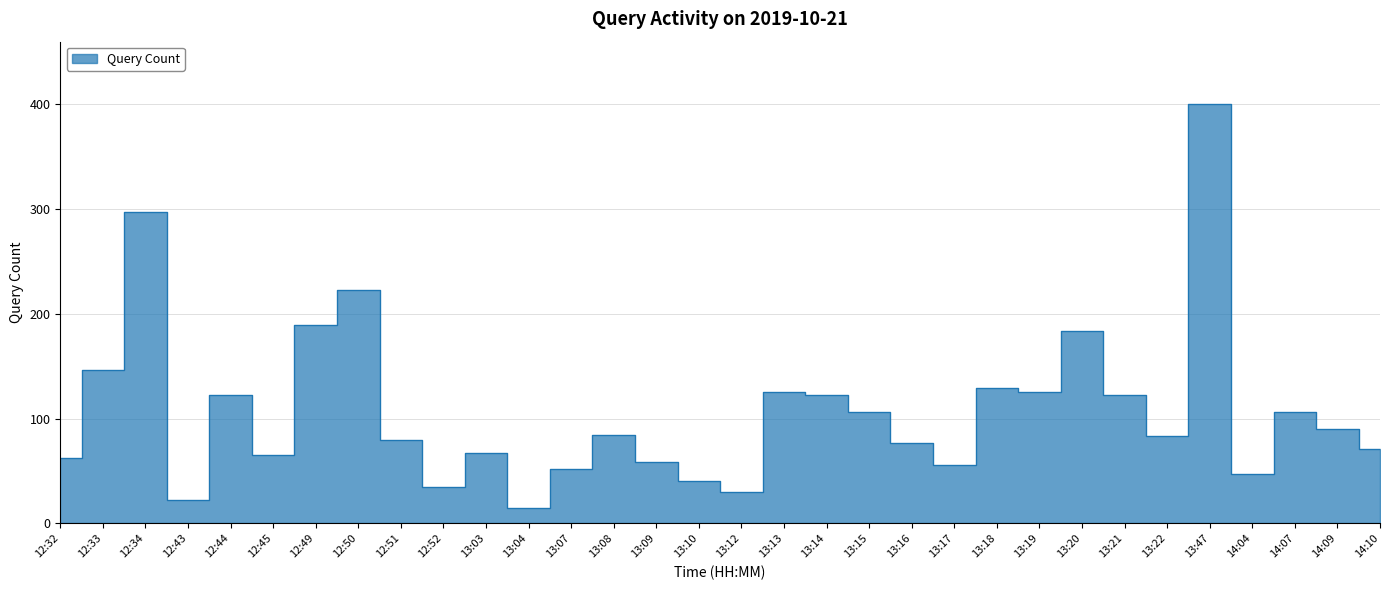

What is the sum of all values?

3434